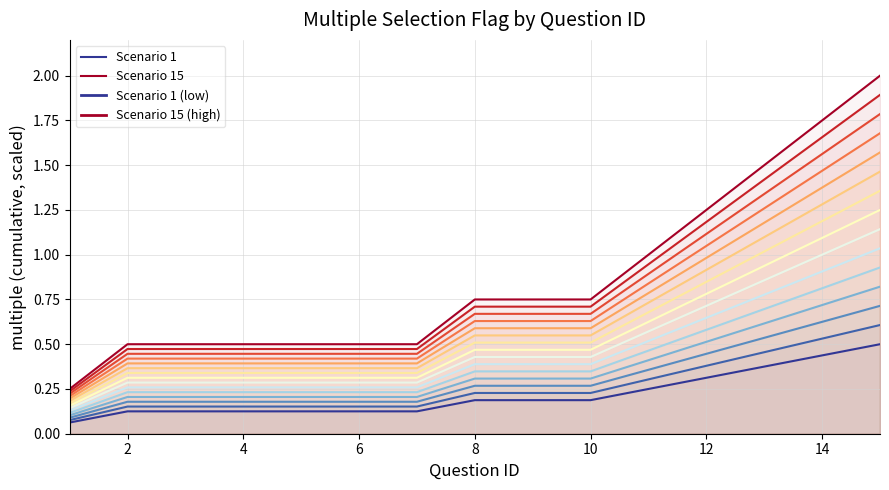

Count the number of categories in the chart.

15